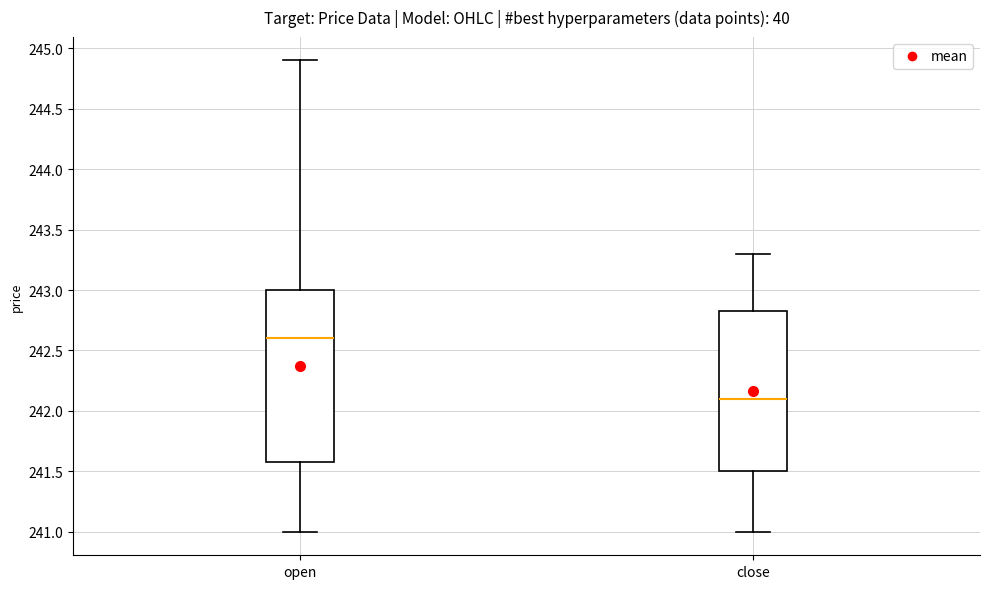

Which box's median line is the lowest?

close